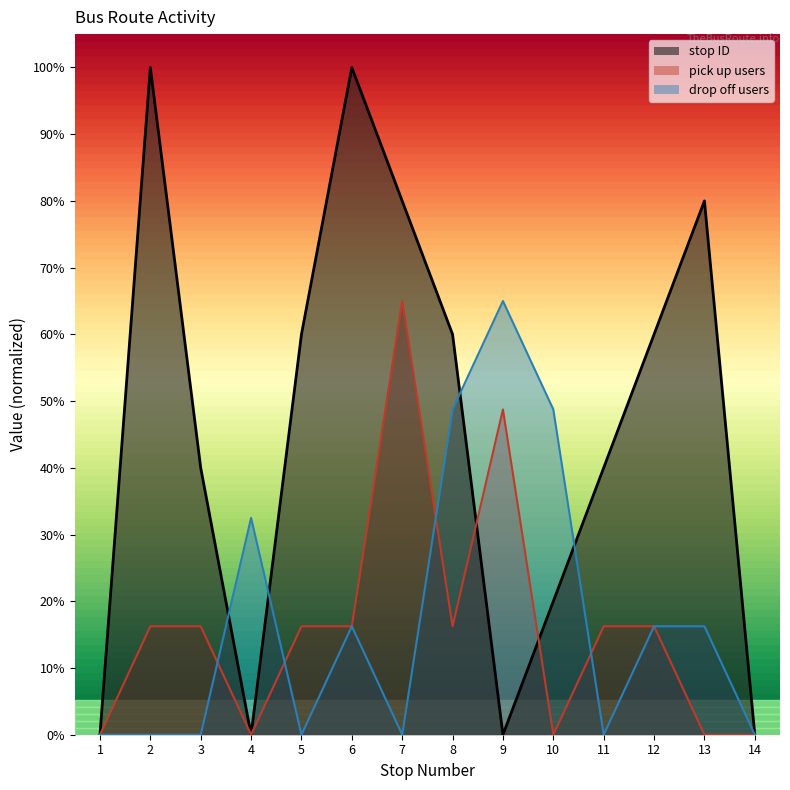

Which category has the highest value in the pick up count series?

7